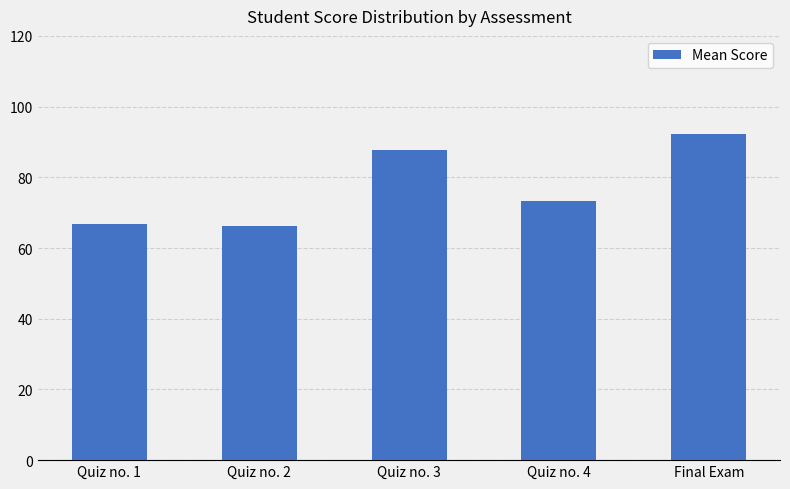

What is the change in value from Quiz no. 2 to Final Exam?

+26.1